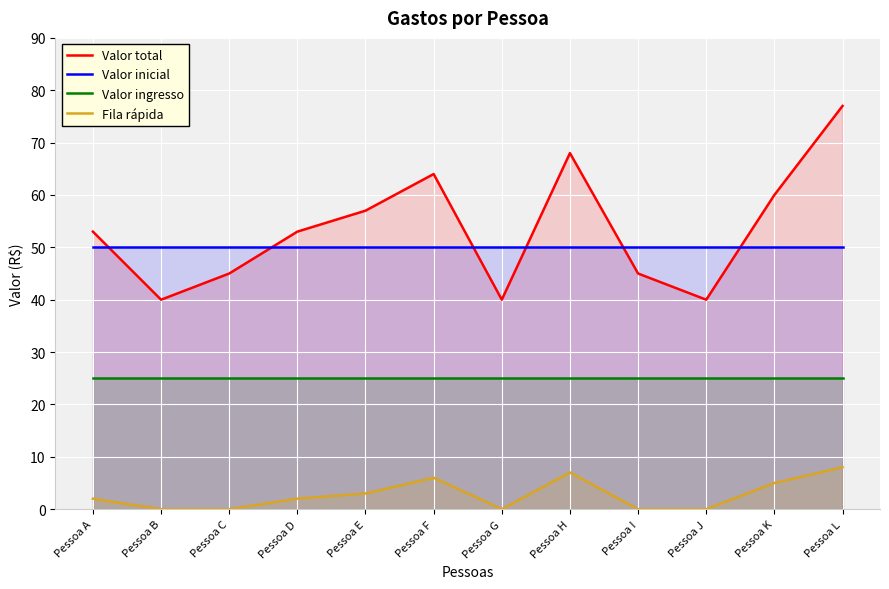

Does the chart display data point markers on the line(s)?

No